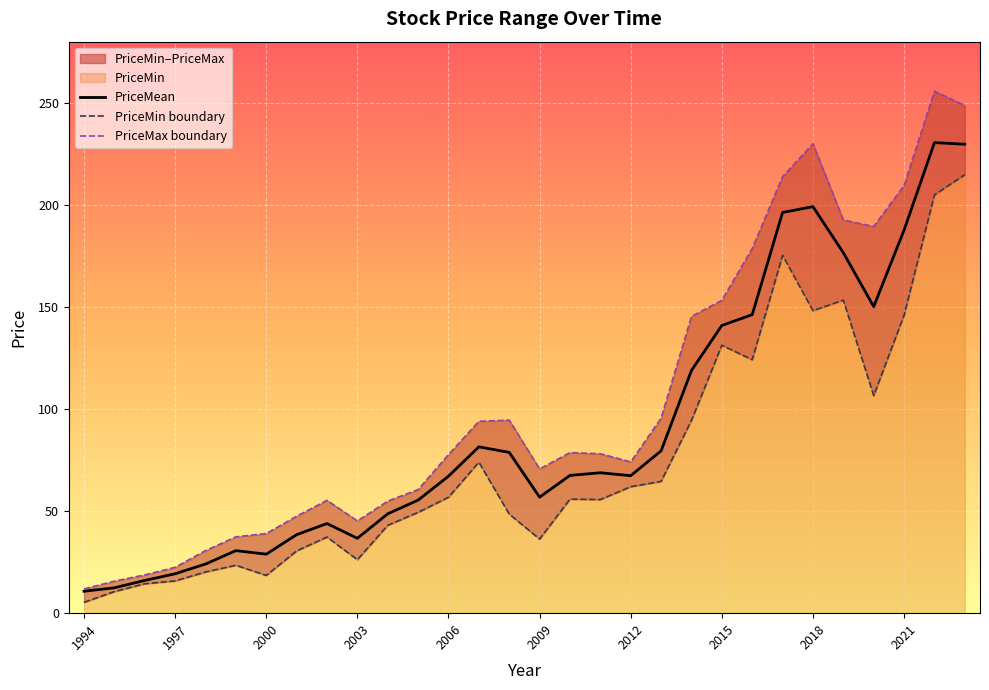

The PriceMean series shows 199.2 at 2018. True or false?

True